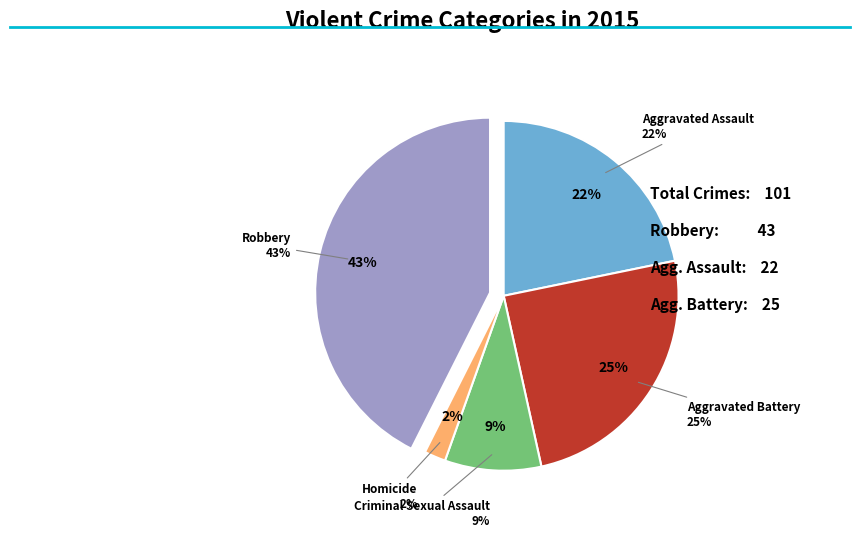

Is the sum of Homicide and Criminal Sexual Assault greater than half?

No